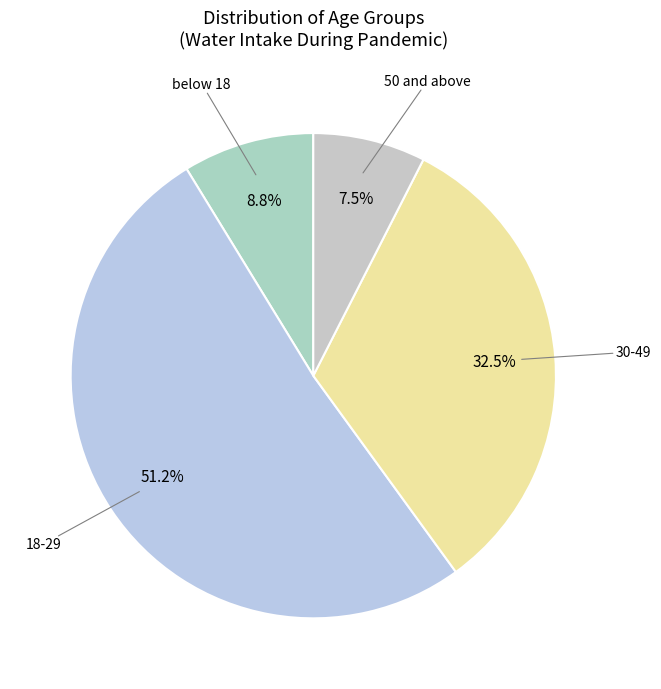

Count the number of slices in the pie.

4